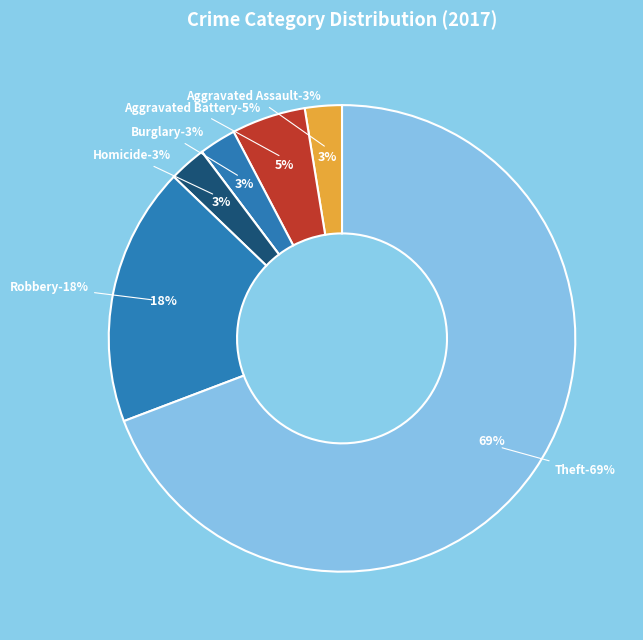

Does any single category account for the majority?

Yes